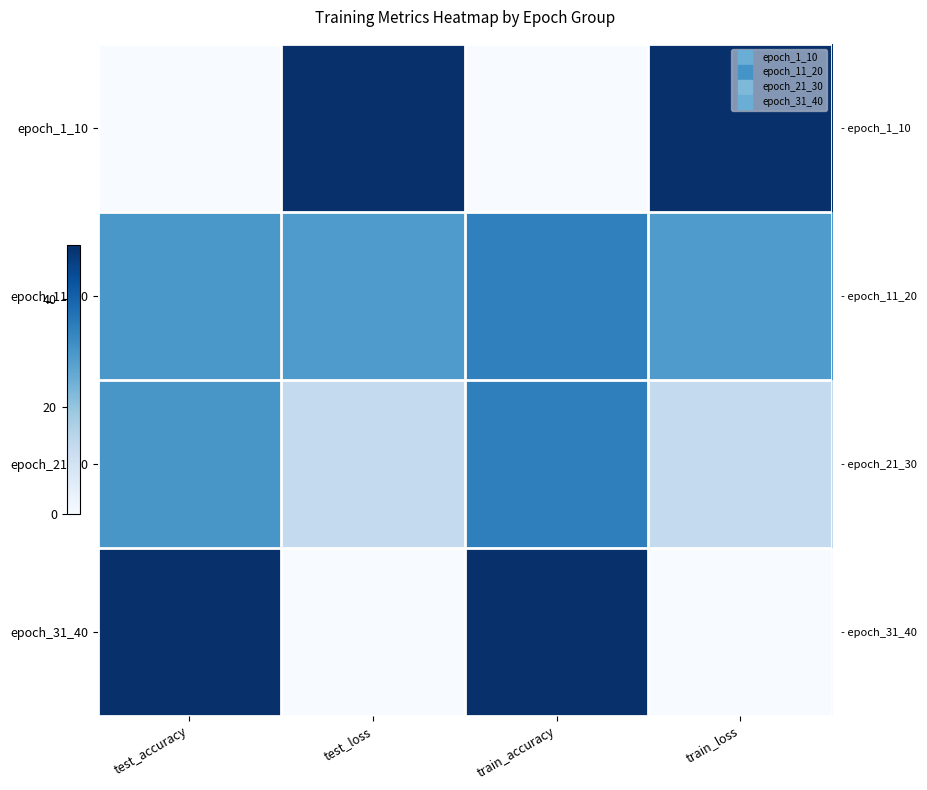

What is the sum of all epoch_31_40 values?

100.0